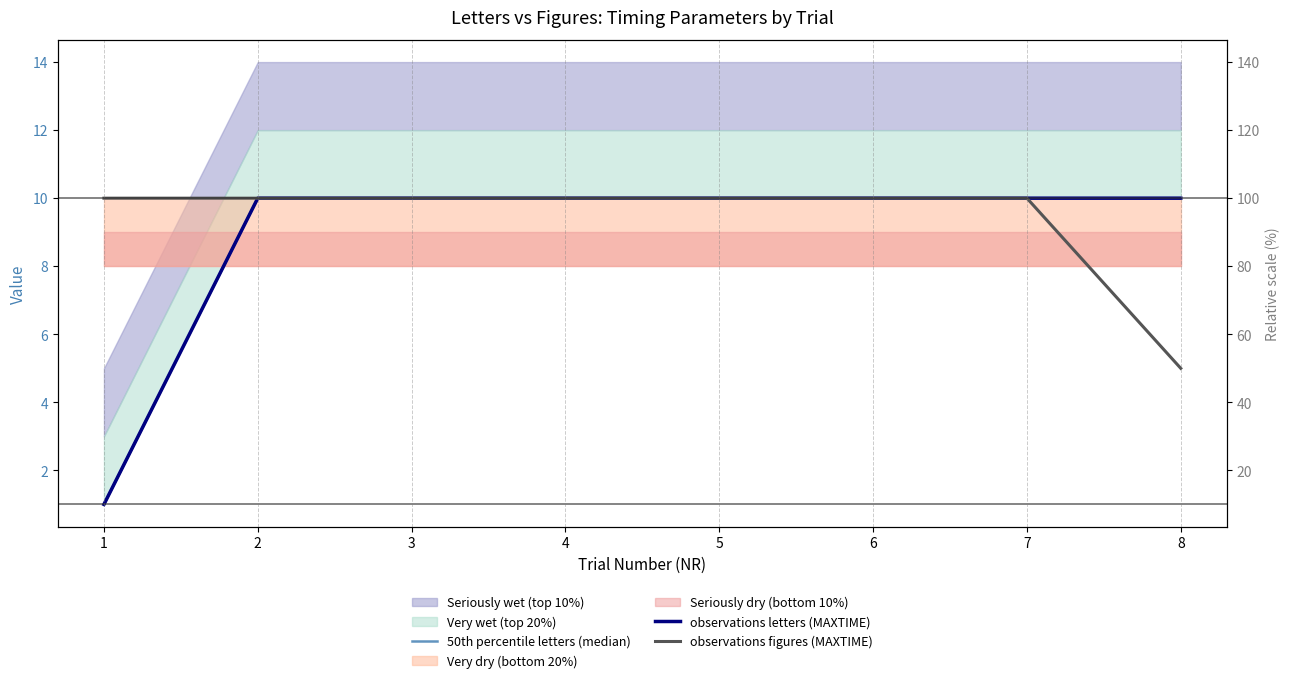

How many lines are shown in the chart?

3